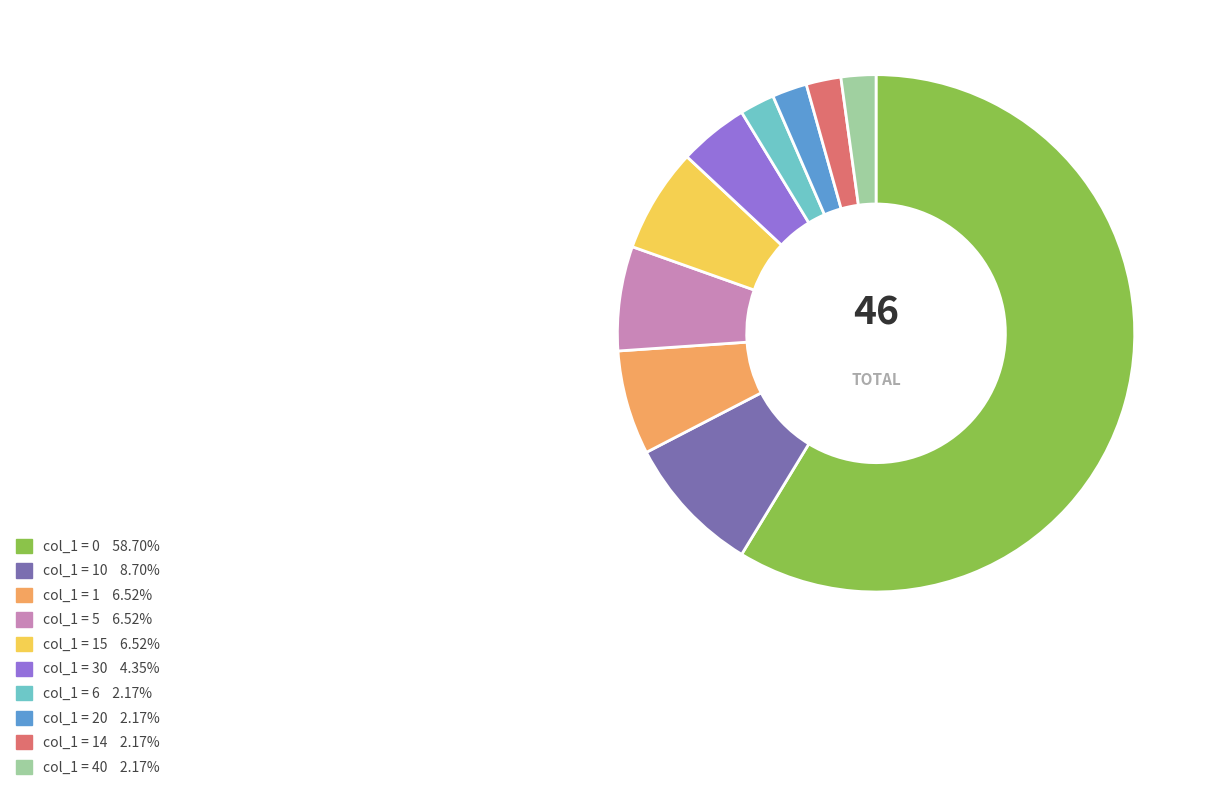

Is there any slice that represents more than half of the pie?

Yes